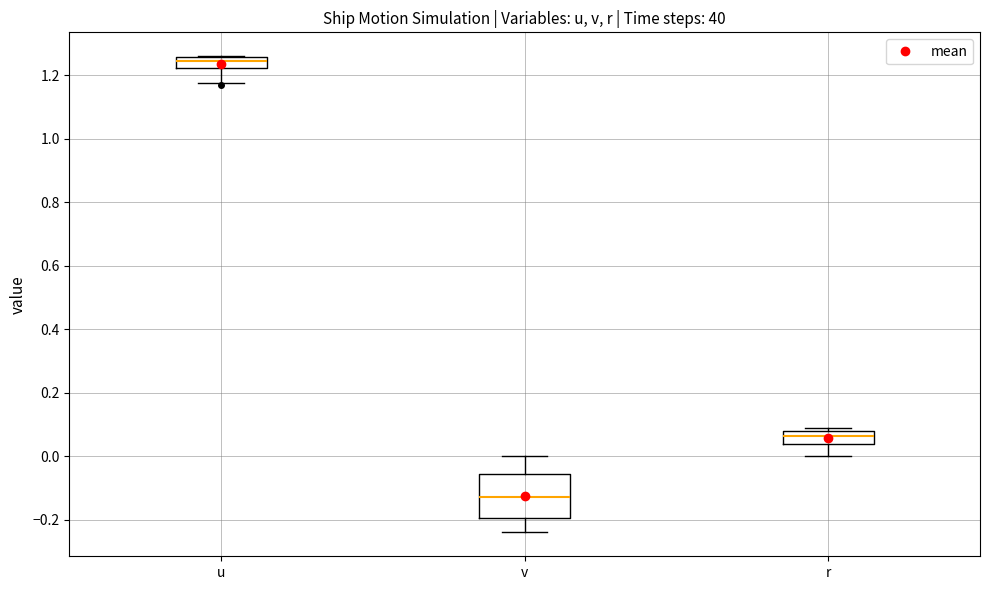

Reading left to right, transcribe this box plot: for each box, give where its median line is, the range the box spans, and where its two whiskers end, as read against the y-axis. The values are not printed on the chart, so give them approximately, as read against the axis.

u: median 1.24, box 1.22 to 1.26, whiskers 1.18 to 1.26
v: median -0.12, box -0.20 to -0.06, whiskers -0.24 to 0.00
r: median 0.06, box 0.04 to 0.08, whiskers 0.00 to 0.08 (just above the box's upper edge)